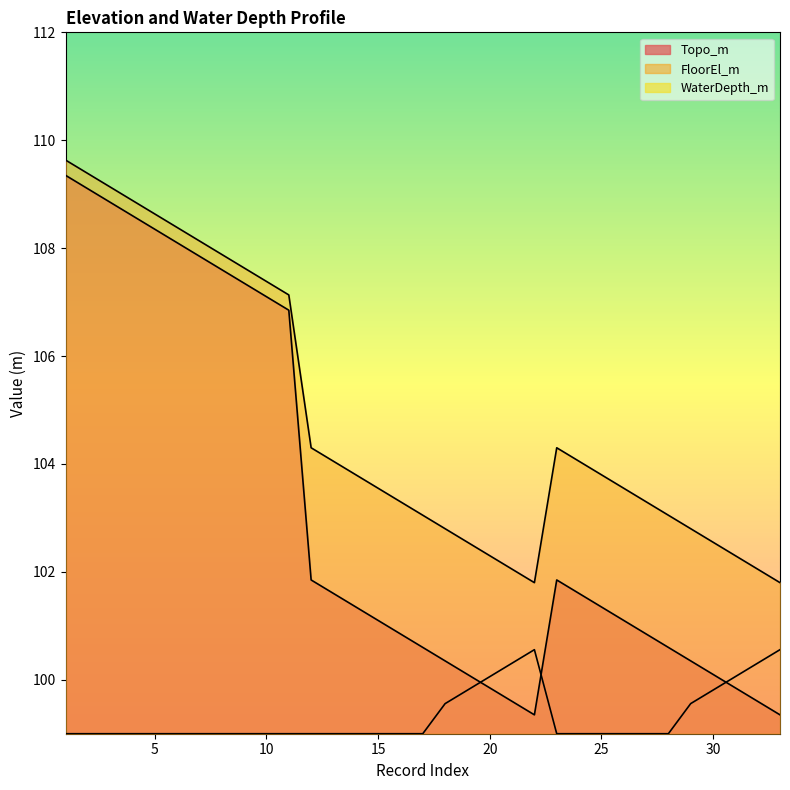

Which series has the largest range (max minus min)?

Topo_m